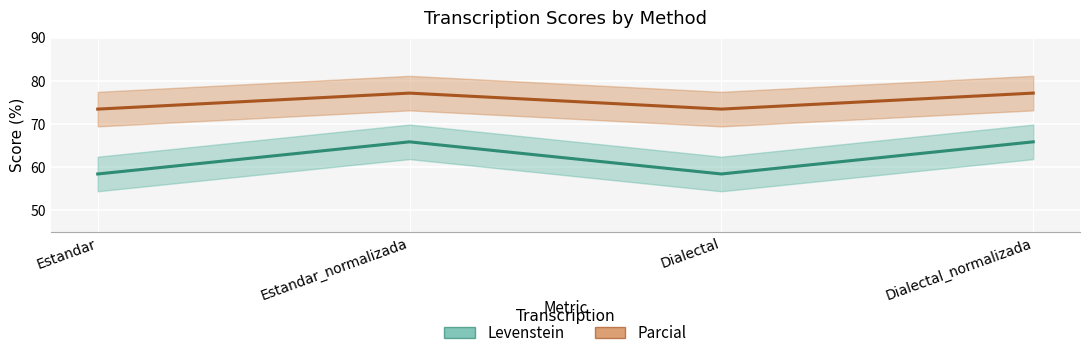

What are all the series names shown in the legend?

Levenstein, Parcial